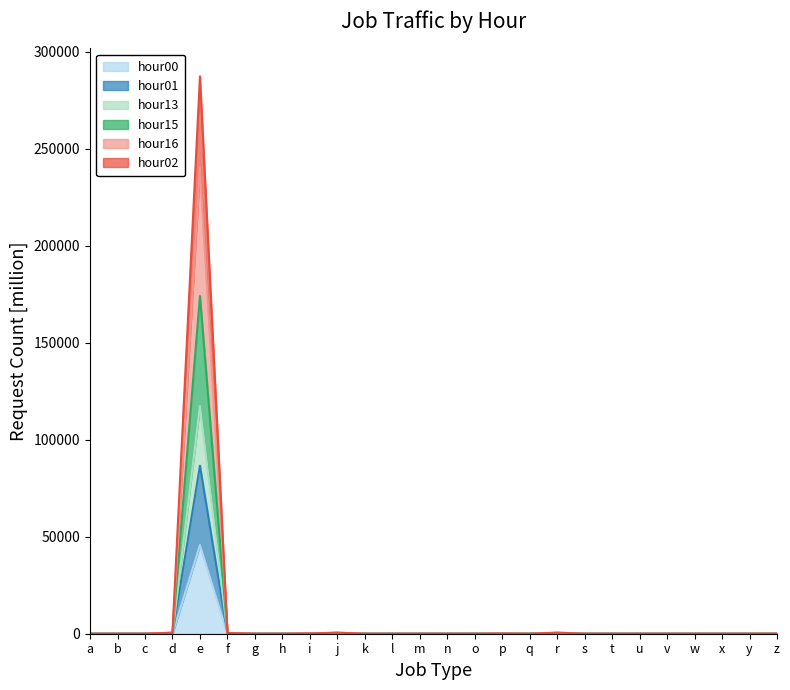

Which series has the largest range (max minus min)?

hour16